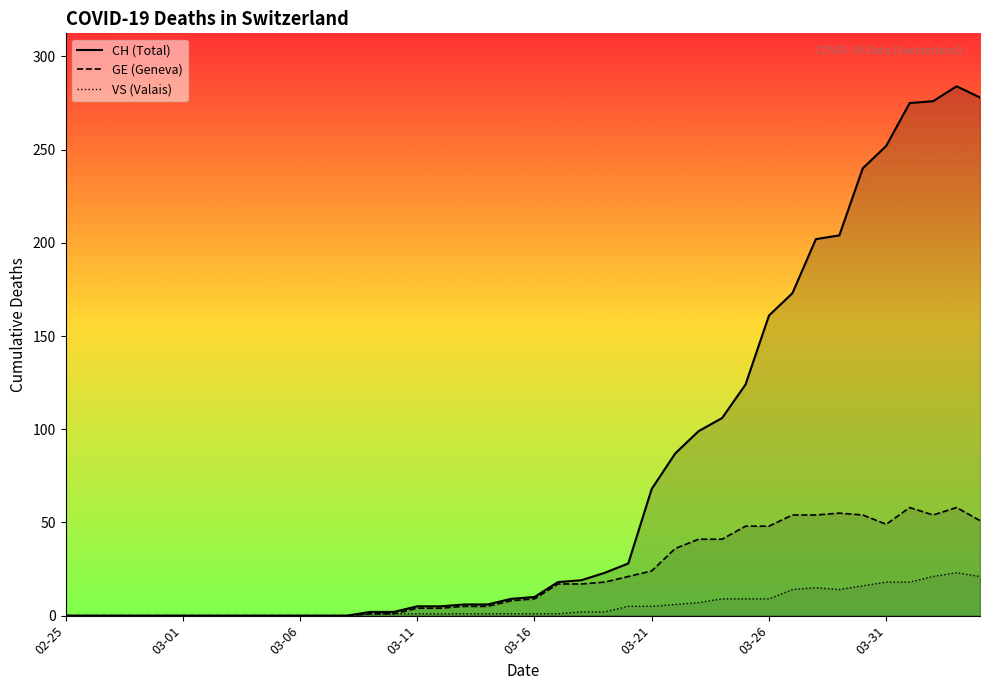

True or false: GE and CH cross at least once.

False